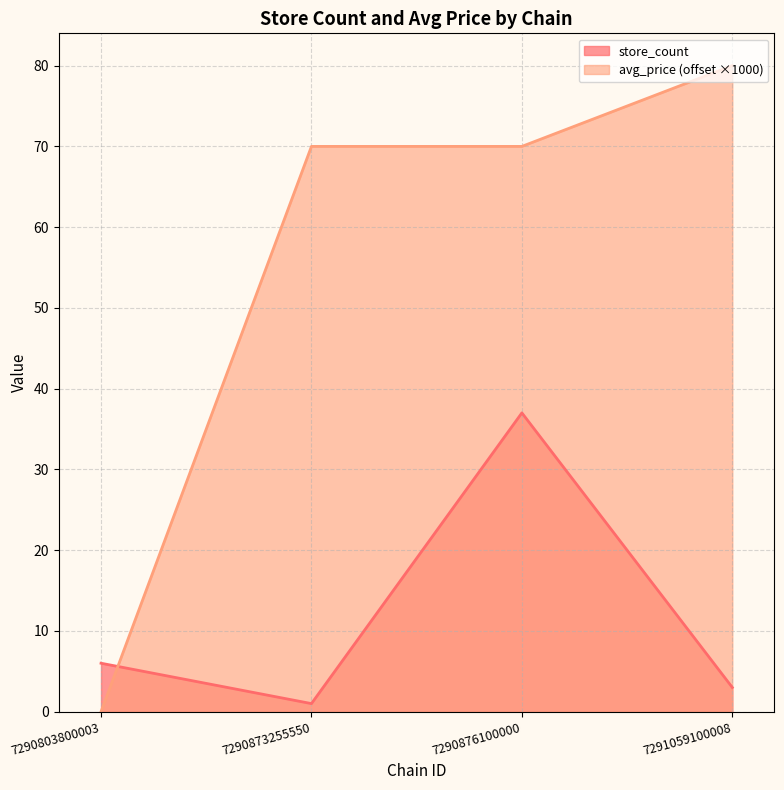

Which category has the highest value in the store_count series?

7290876100000